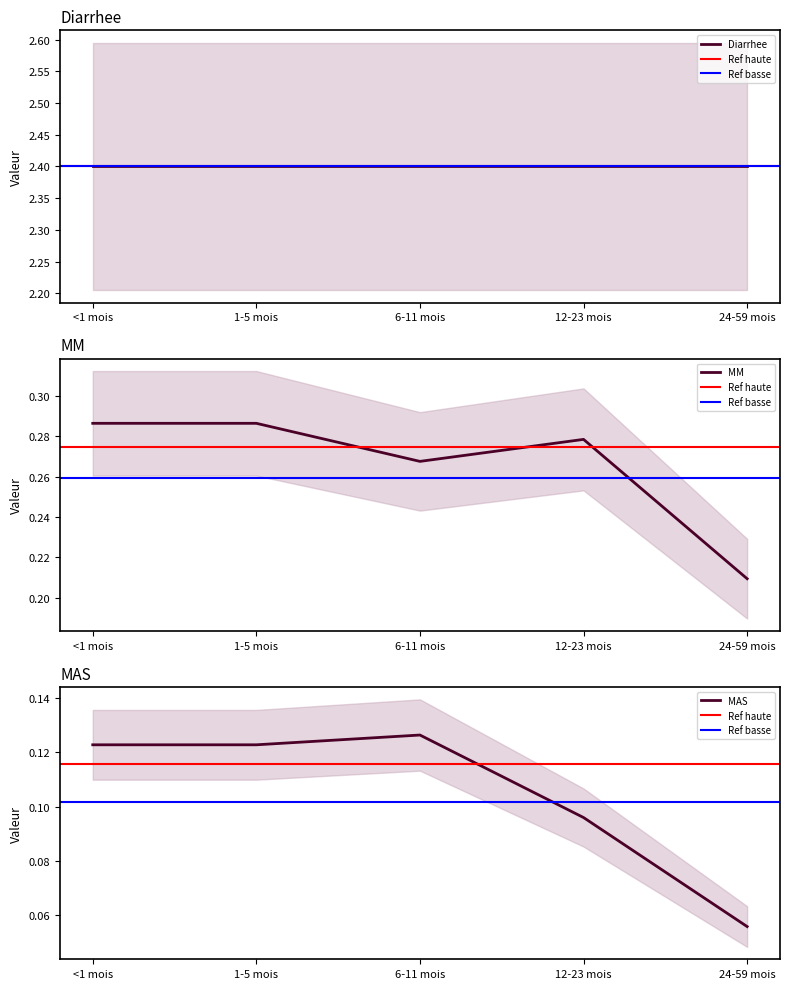

The value of MM at 24-59 mois is 0.3. True or false?

False